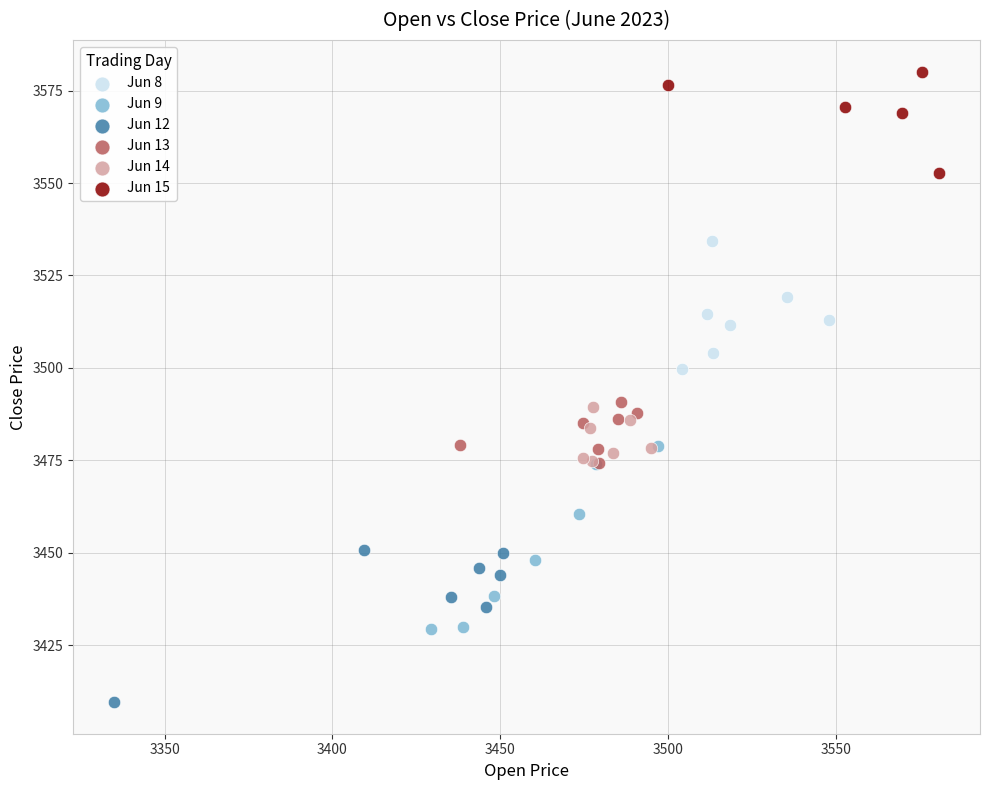

Which series contains the lowest Y value?

Jun 12